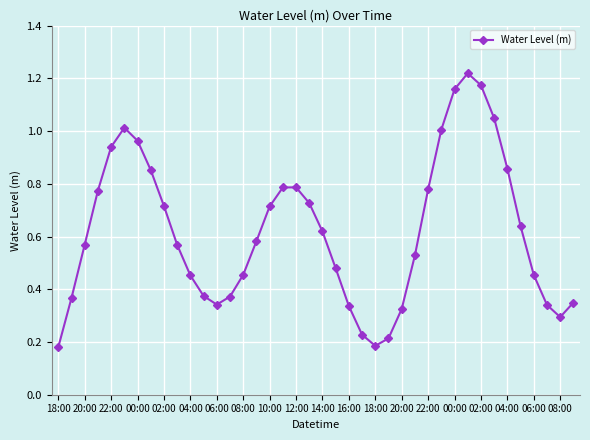

How many interior local peaks (higher than both neighbors) does the data have?

3